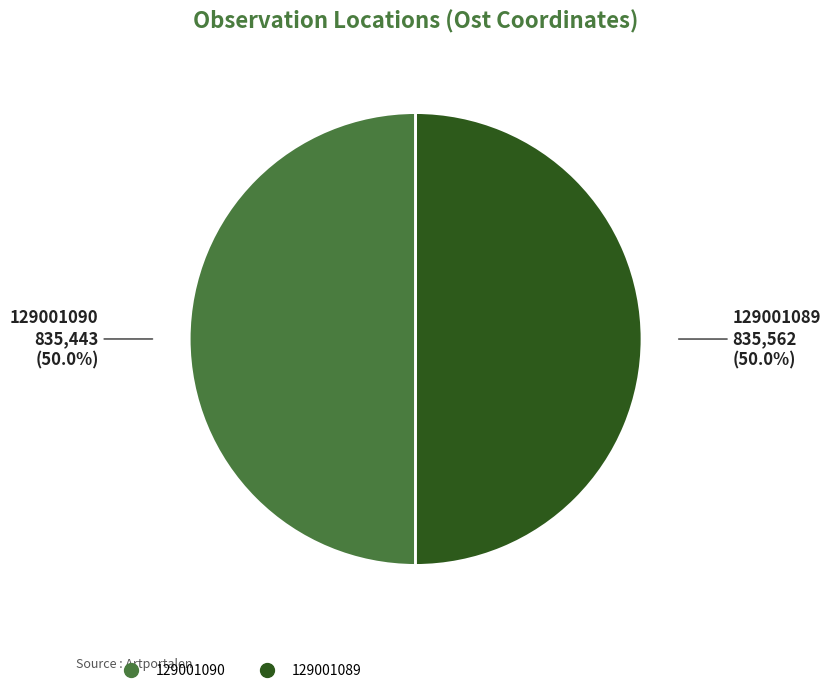

Is the sum of 129001089 and 129001090 greater than half?

Yes